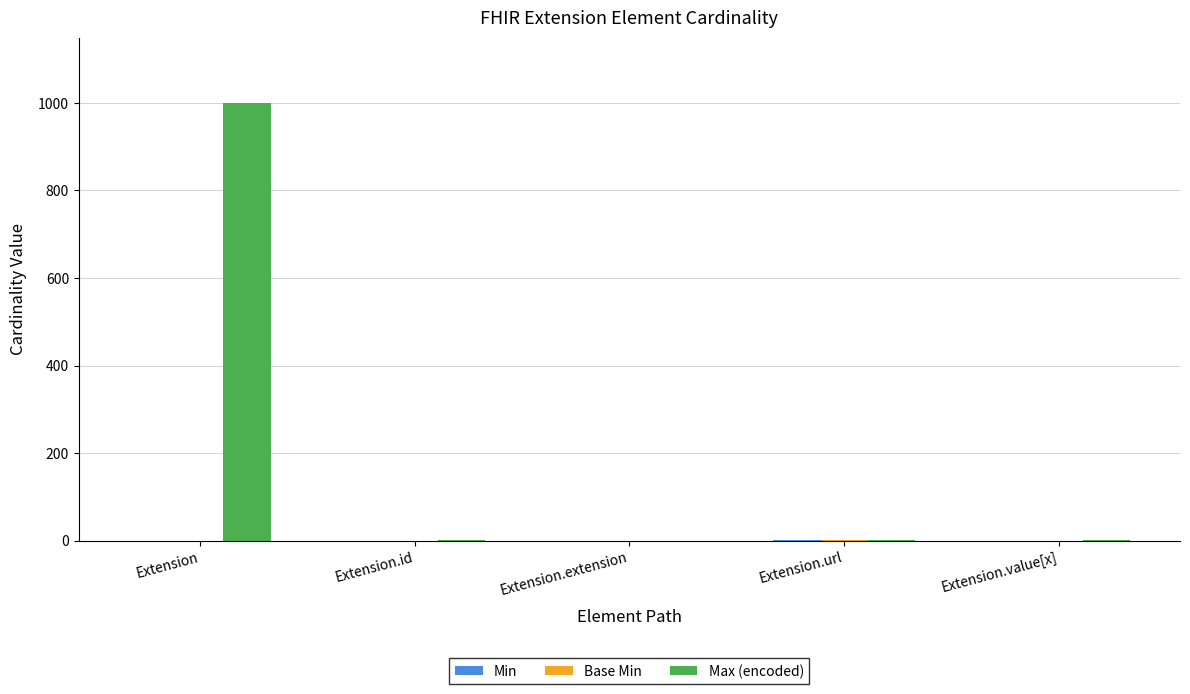

What is the total value across all series at Extension?

999